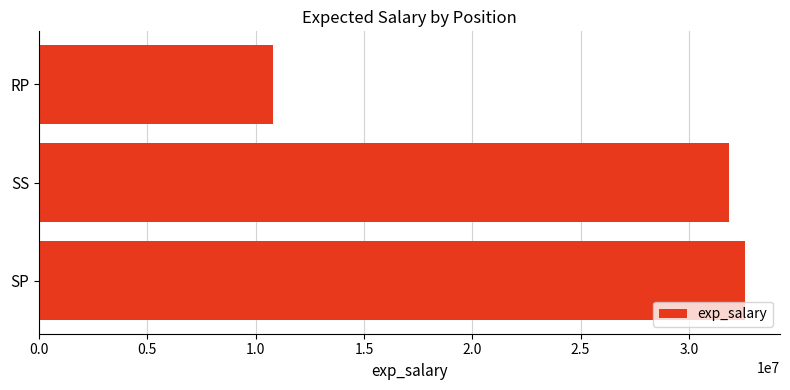

Reading bottom to top, transcribe all the data shown in this chart.

SP=32574147.0	SS=31828922.4	RP=10800000.0